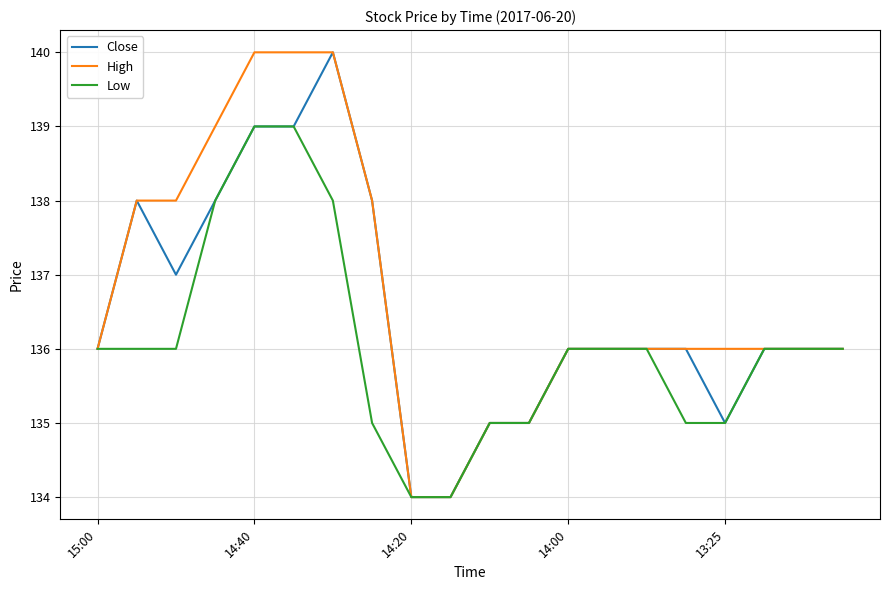

What is the minimum value shown in the chart?

134